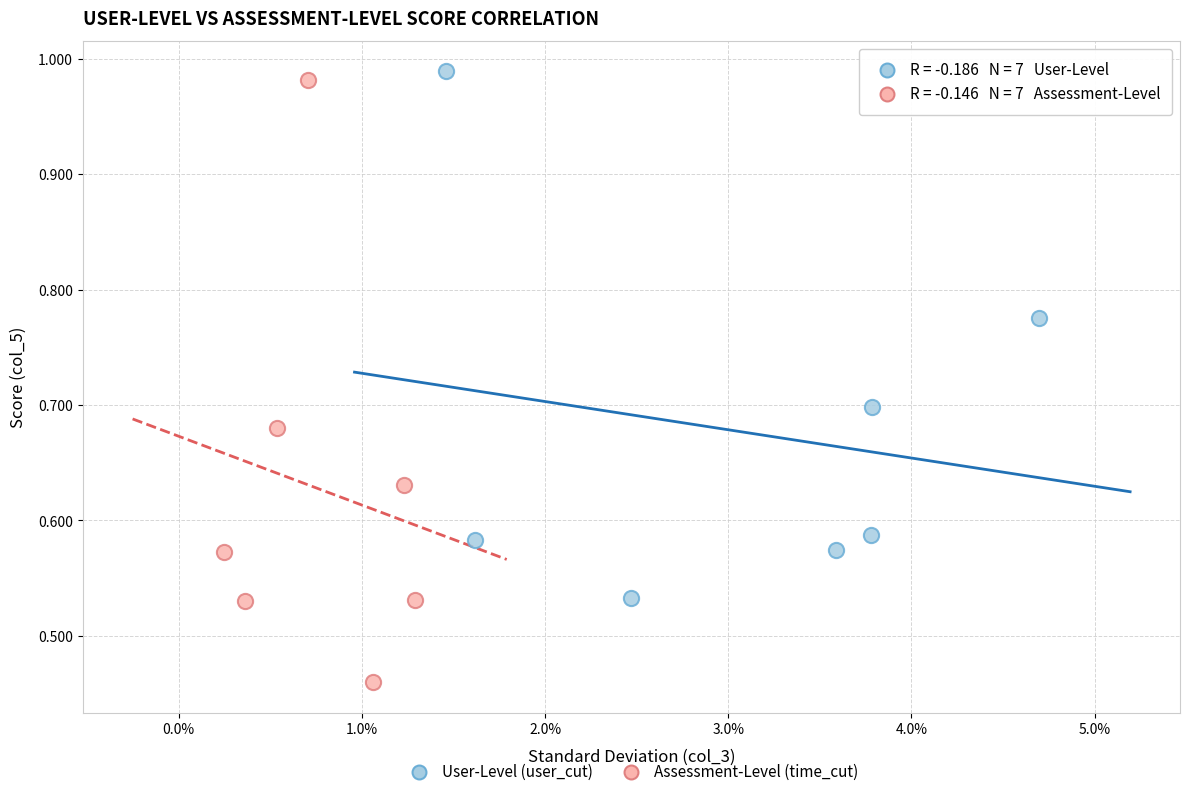

Which series has the largest Y range (max minus min)?

Assessment-Level (time_cut)